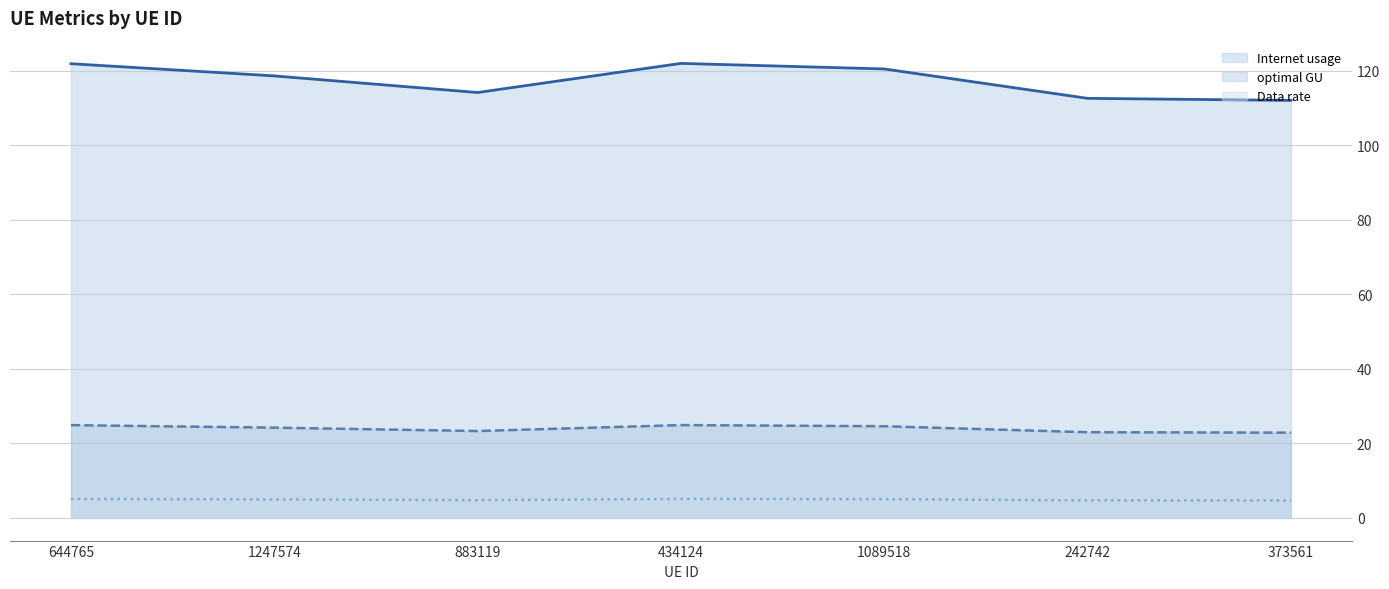

Which series has the largest range (max minus min)?

Internet usage